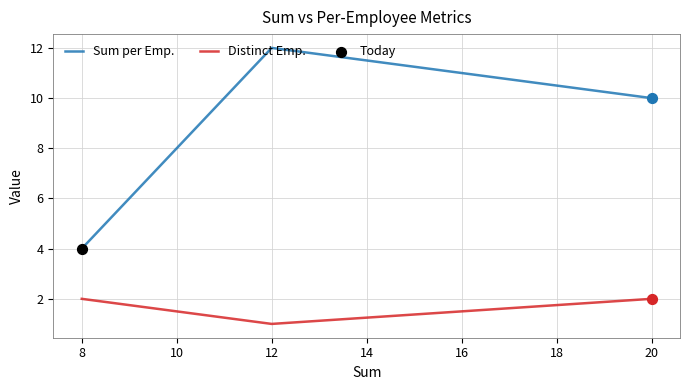

What is the total value across all series at 8?

6